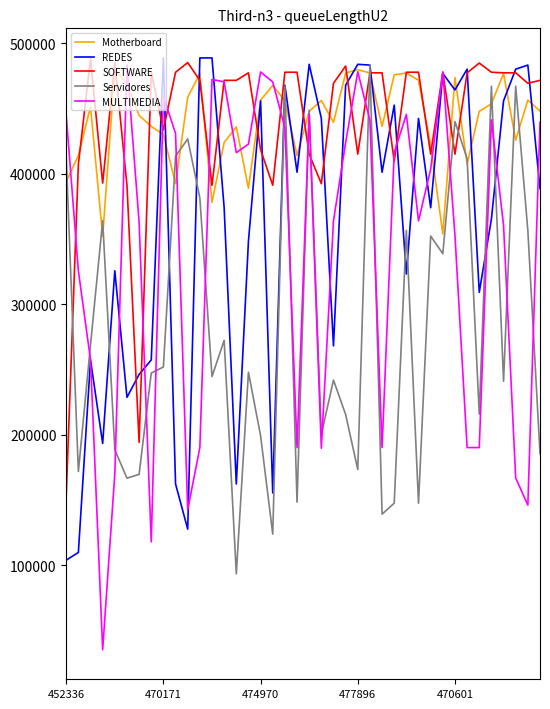

Which series has the widest spread of values?

MULTIMEDIA